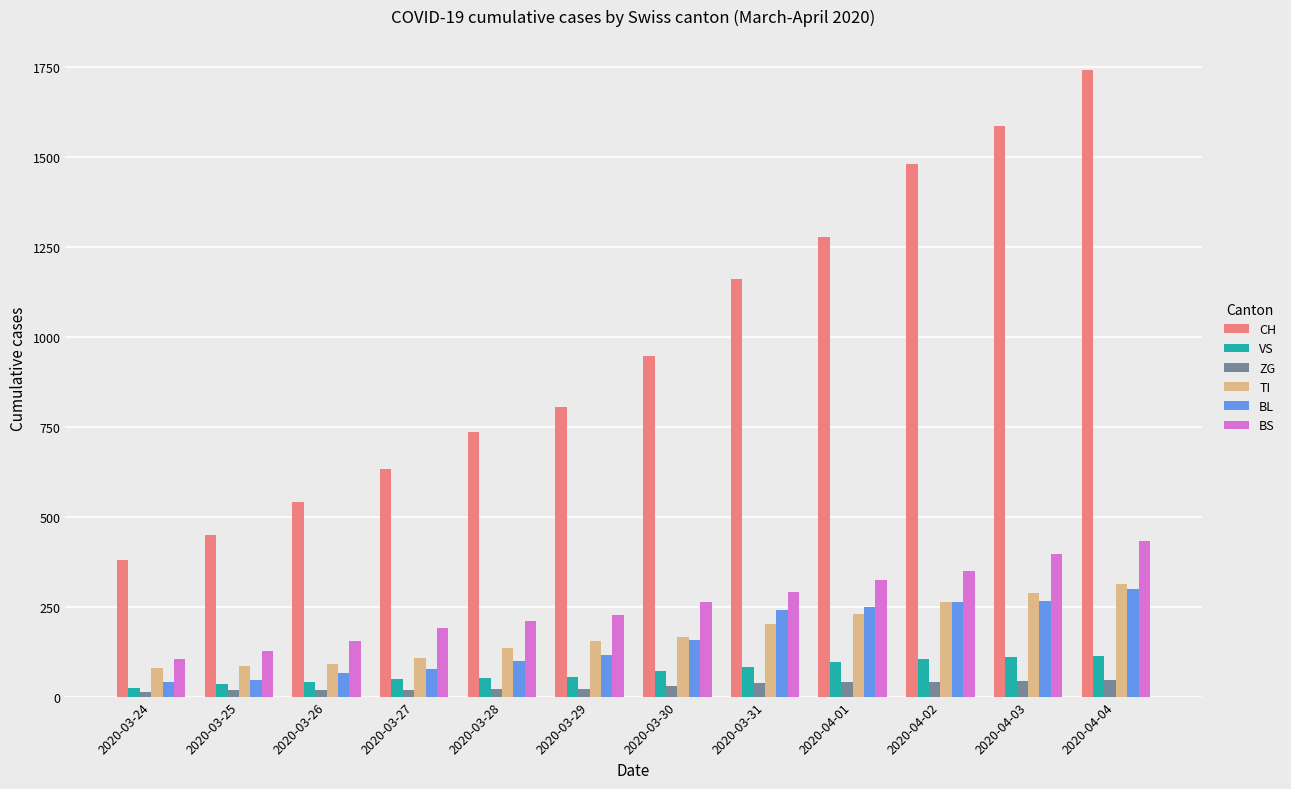

What is the difference between the highest and lowest values at 2020-04-04?

1696